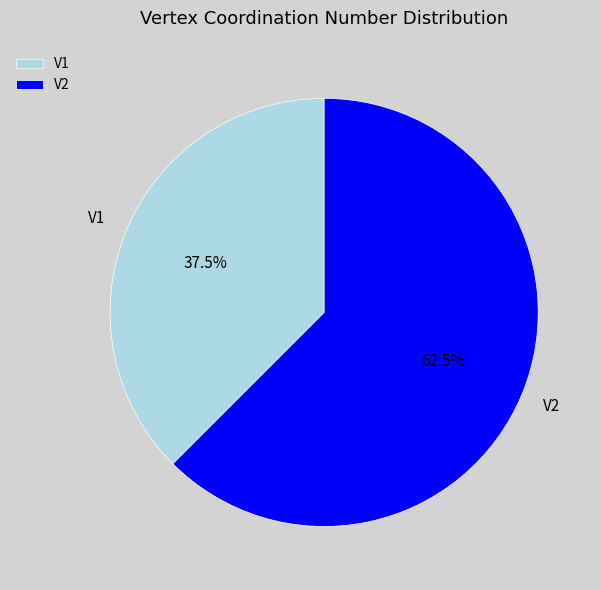

Is the sum of V1 and V2 greater than half?

Yes